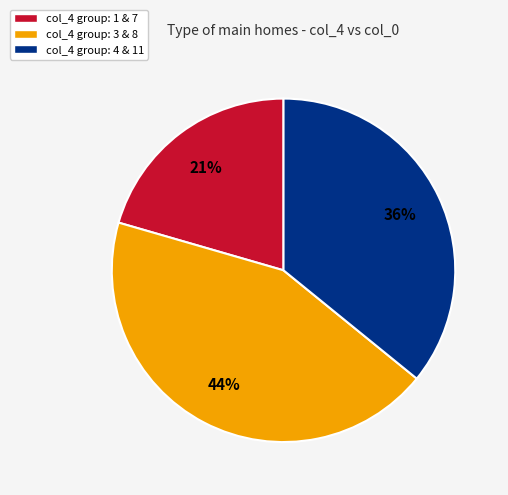

Does any single category account for the majority?

No